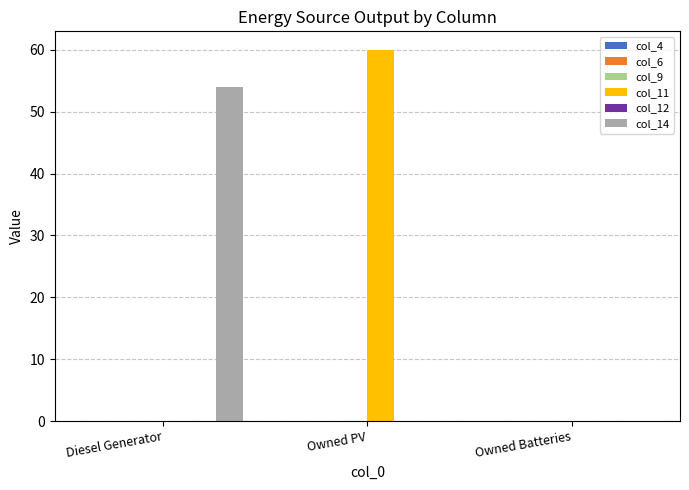

Which series changed the most between Diesel Generator and Owned Batteries?

col_14